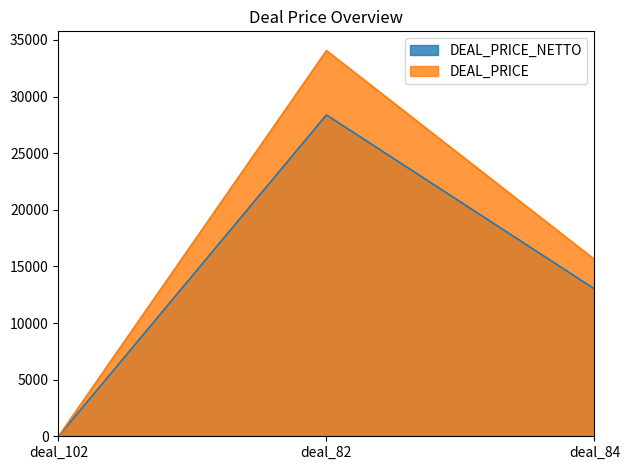

What is the total value across all series at deal_82?

62436.0